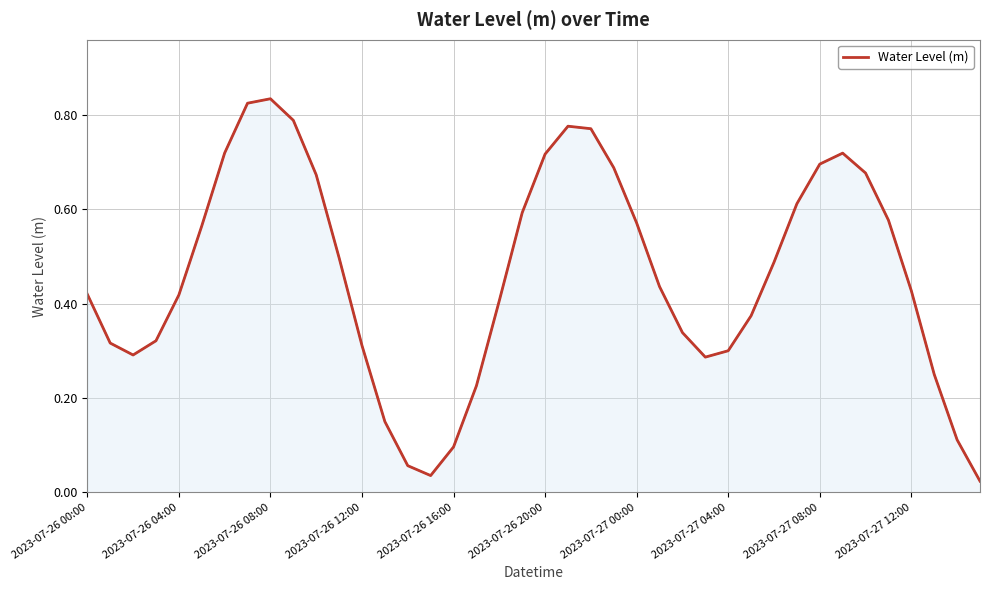

Does the chart have visible grid lines?

Yes